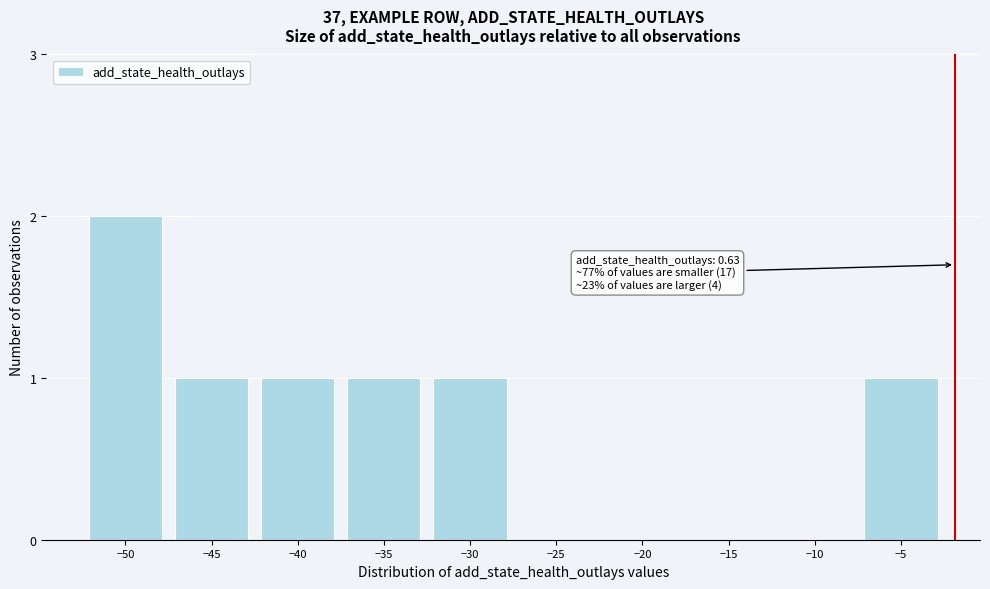

Reading right to left, extract all data points from this chart.

−5=1	−10=0	−15=0	−20=0	−25=0	−30=1	−35=1	−40=1	−45=1	−50=2